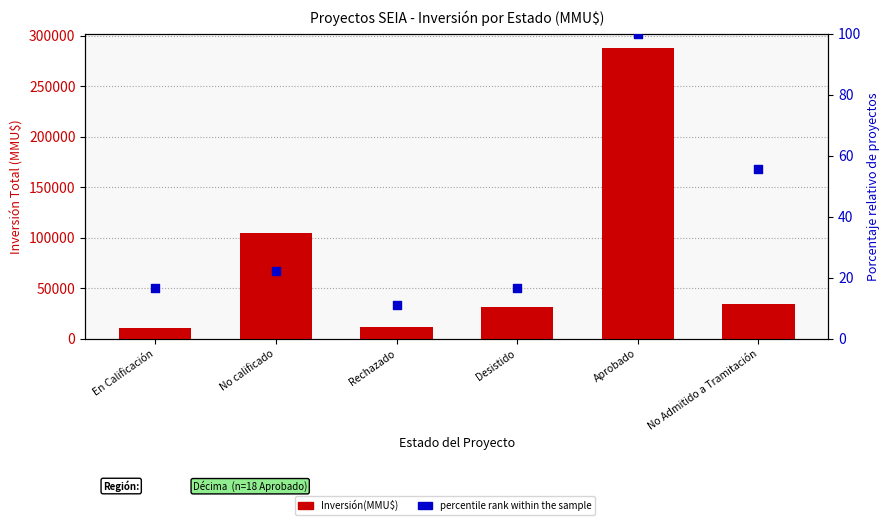

At which category is the sum across all series the highest?

Aprobado